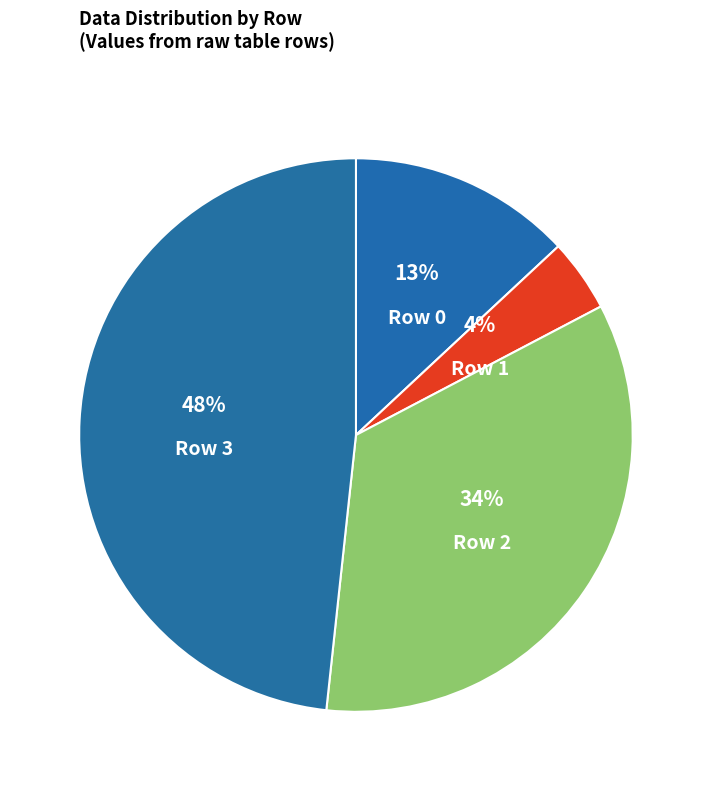

Do Row 1 and Row 0 together represent more than half of the pie?

No